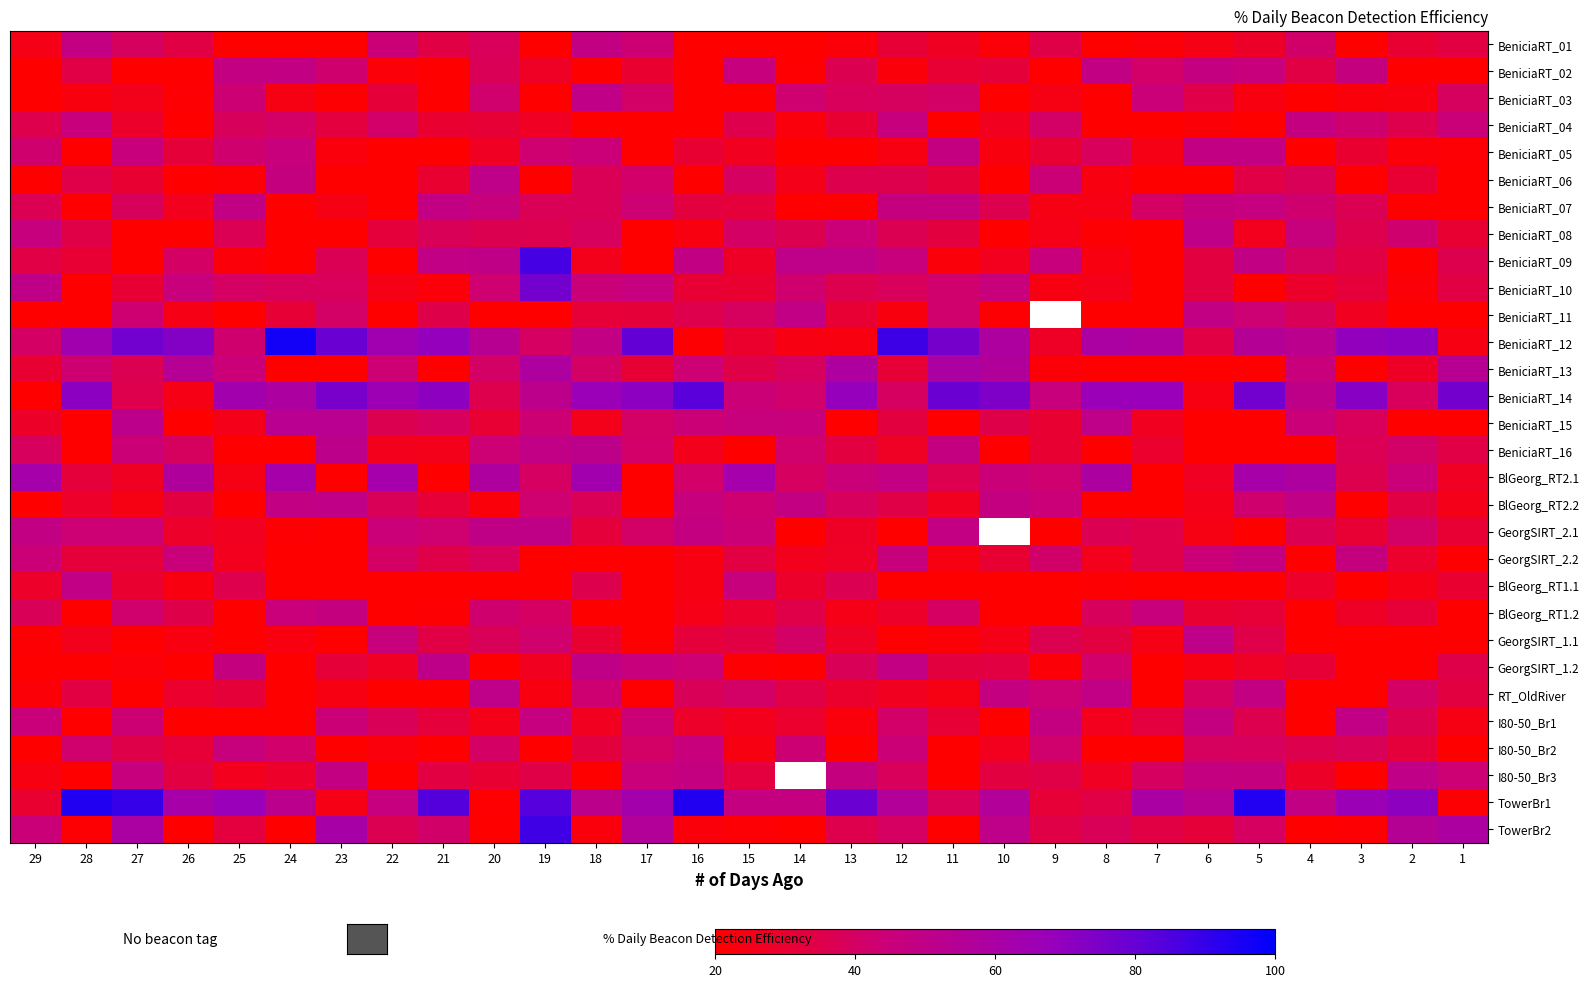

Which category has the highest value in the BlGeorg_RT2.1 series?

18